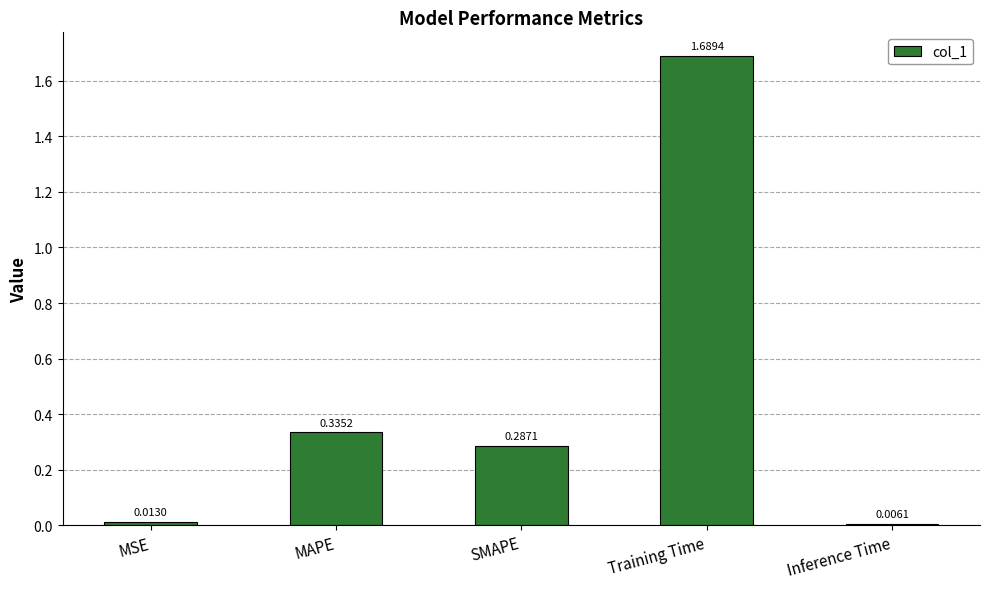

What is the label of the 1st bar from the left?

MSE